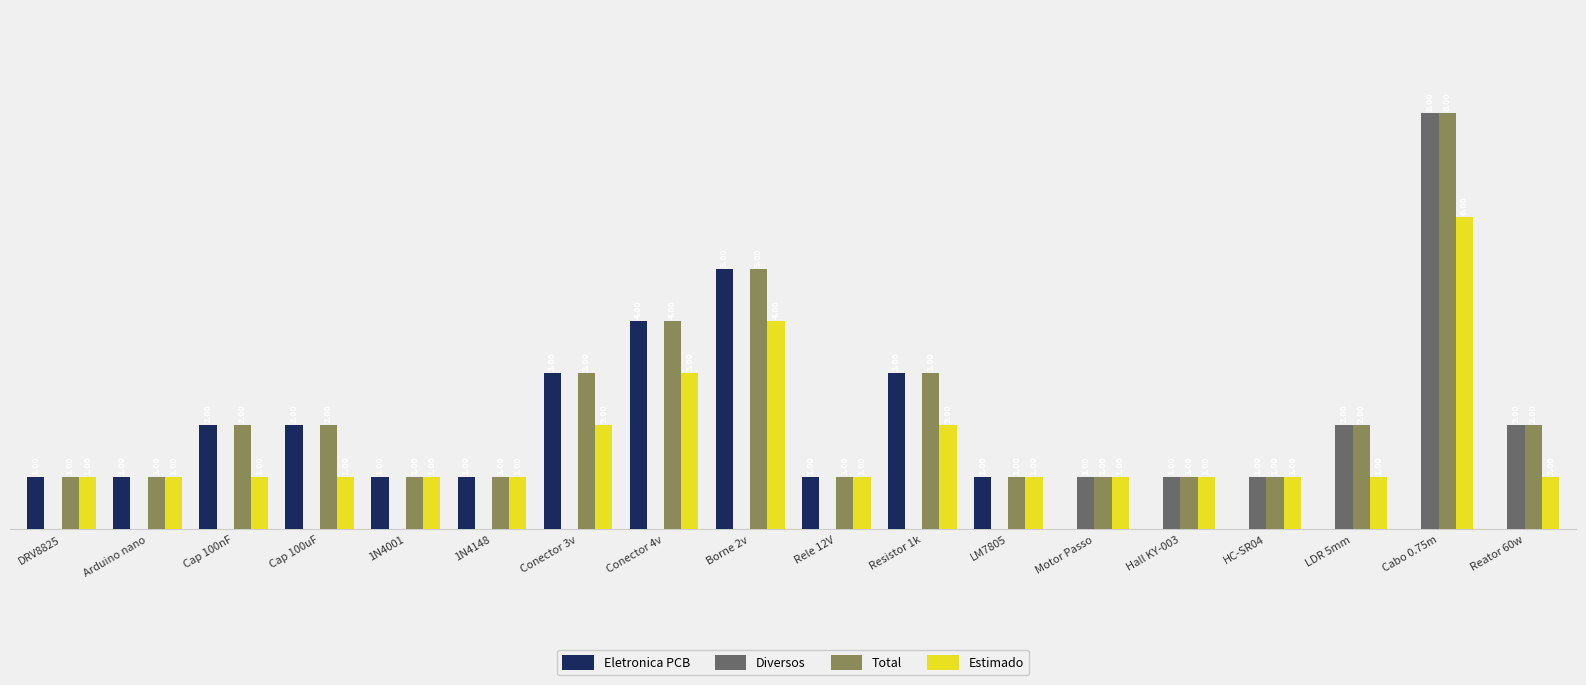

Where is Total nearest to the value 4?

Conector 4v